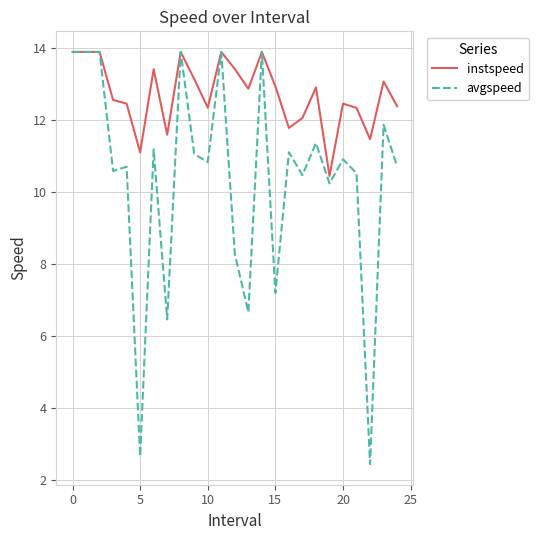

Which series has the largest range (max minus min)?

avgspeed